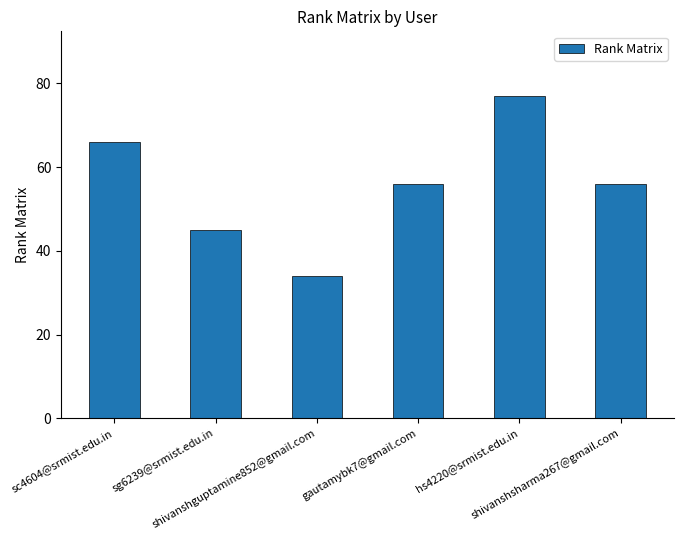

What is the maximum value shown in the chart?

77